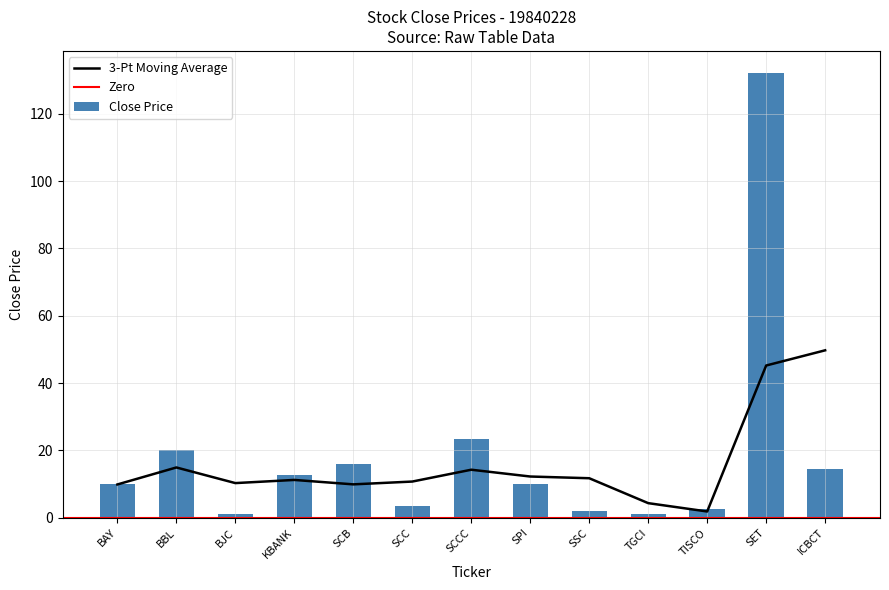

How many values exceed 10?

7